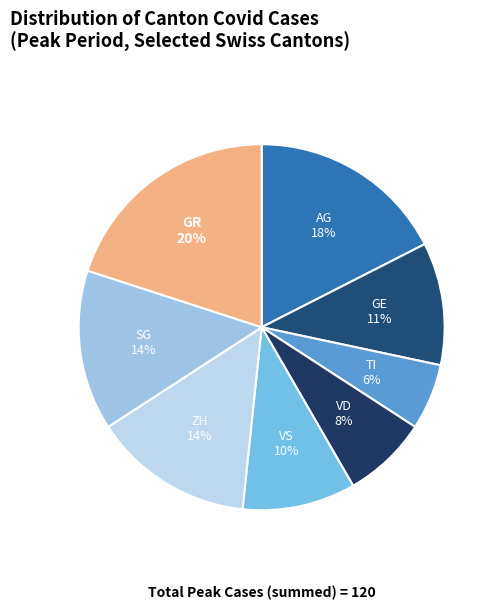

To the nearest percent, what is the difference between the largest and smallest slice percentages?

14%